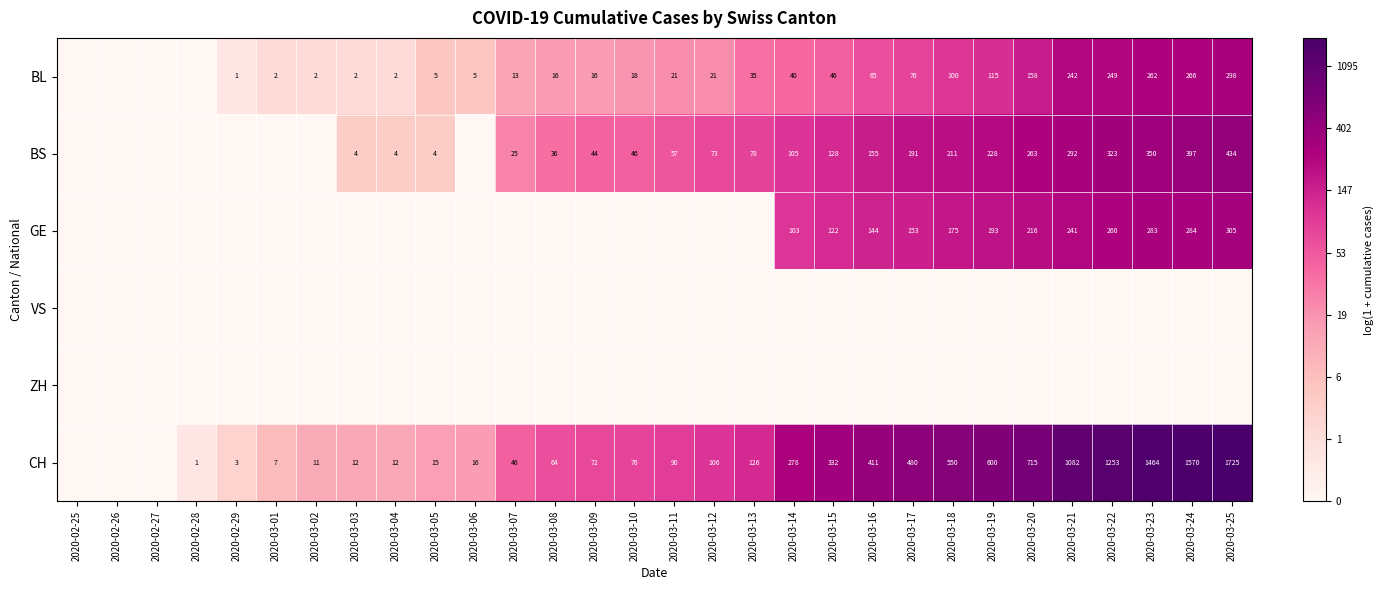

Is it true that BS equals 487 at 2020-03-22?

False